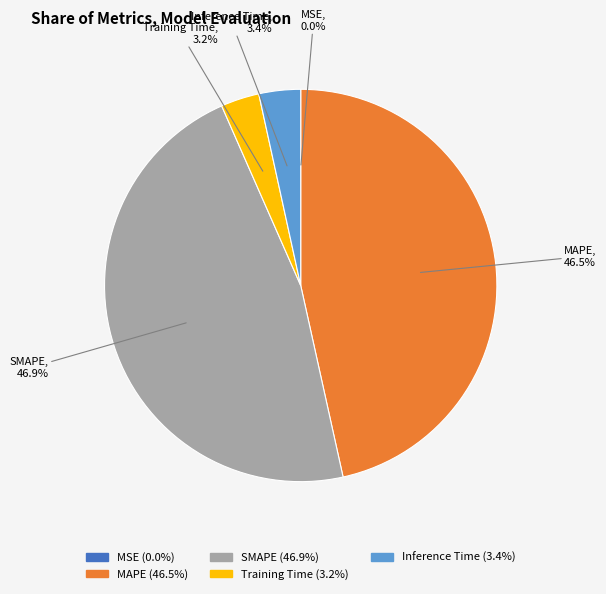

What is the ratio of the value at SMAPE to the value at MAPE?

1.0